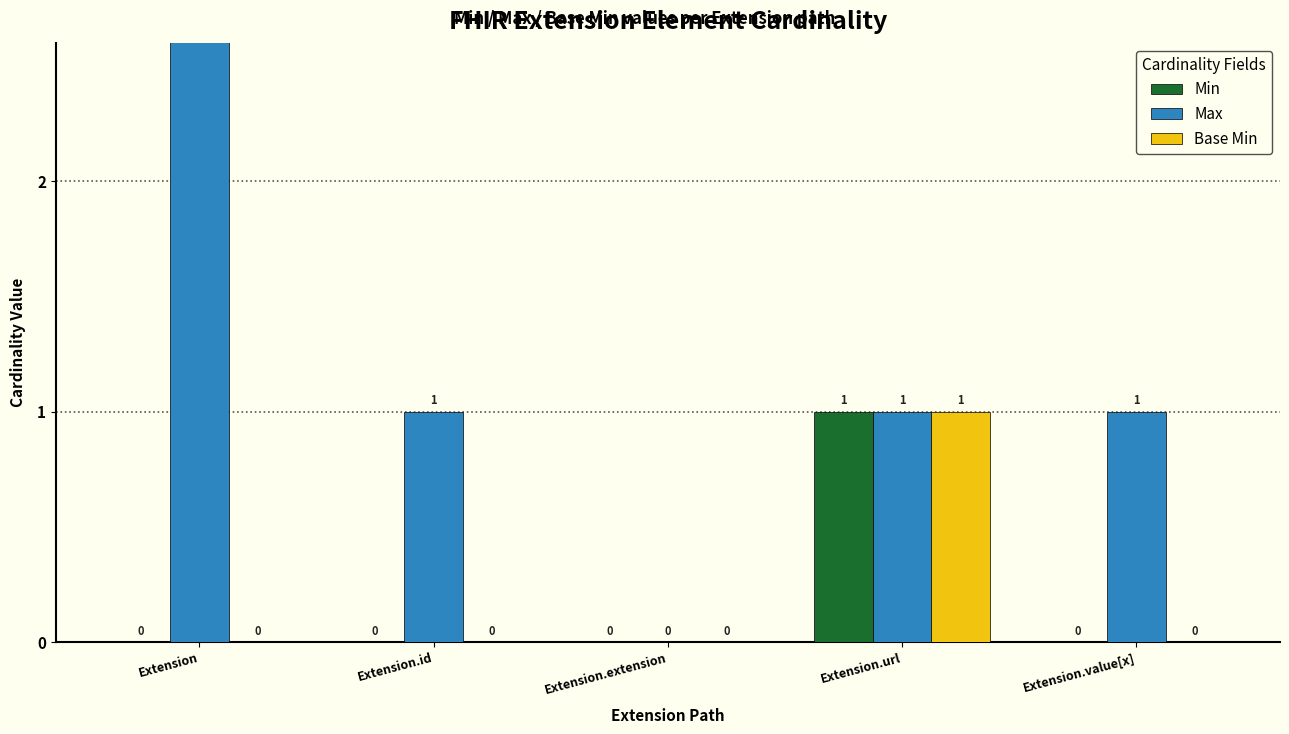

Which series changed the most between Extension.url and Extension.value[x]?

Min